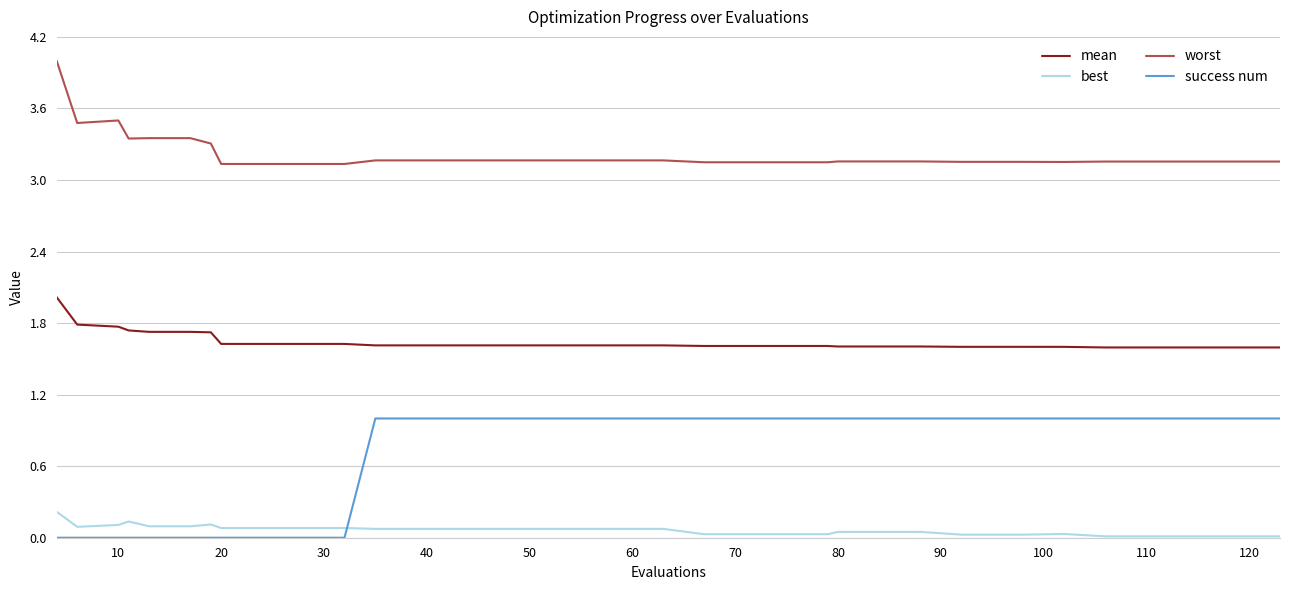

Which series has the largest total across all categories?

worst